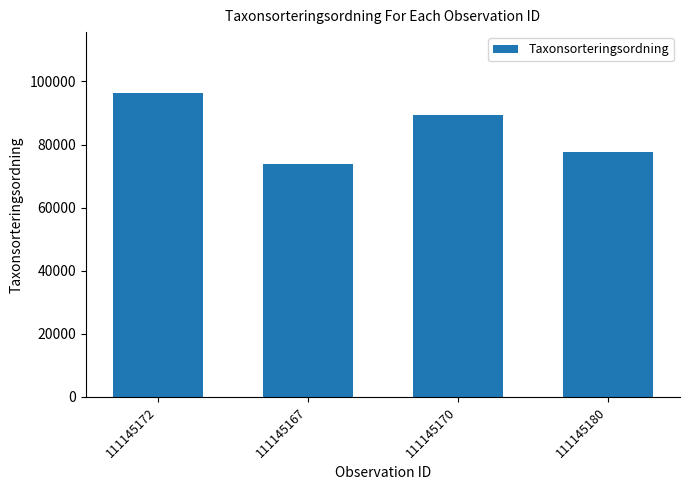

At which label is the value closest to 85032?

111145170